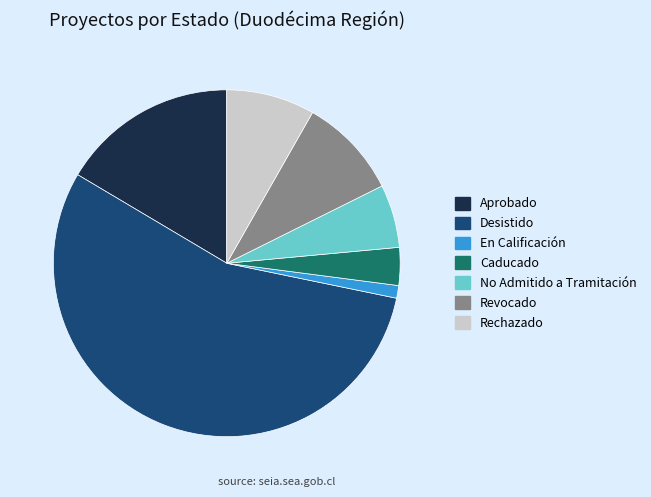

Which slice represents more than half of the pie?

Desistido